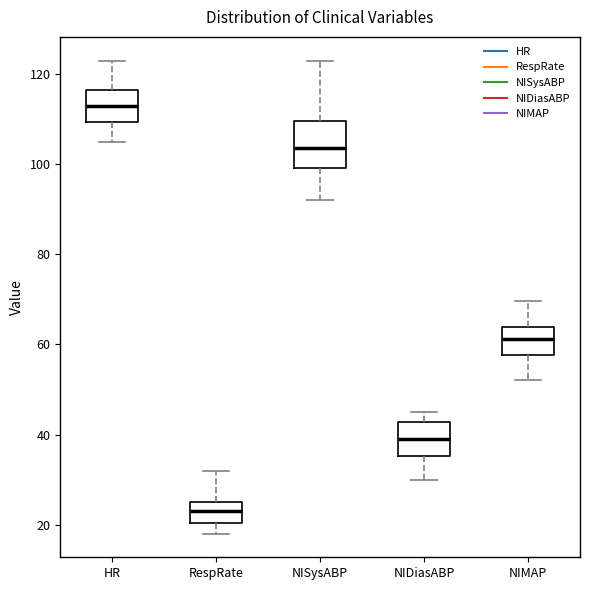

Where does the median line of the box for NISysABP sit on the y-axis? The values are not printed on the chart, so give them approximately, as read against the axis.

104